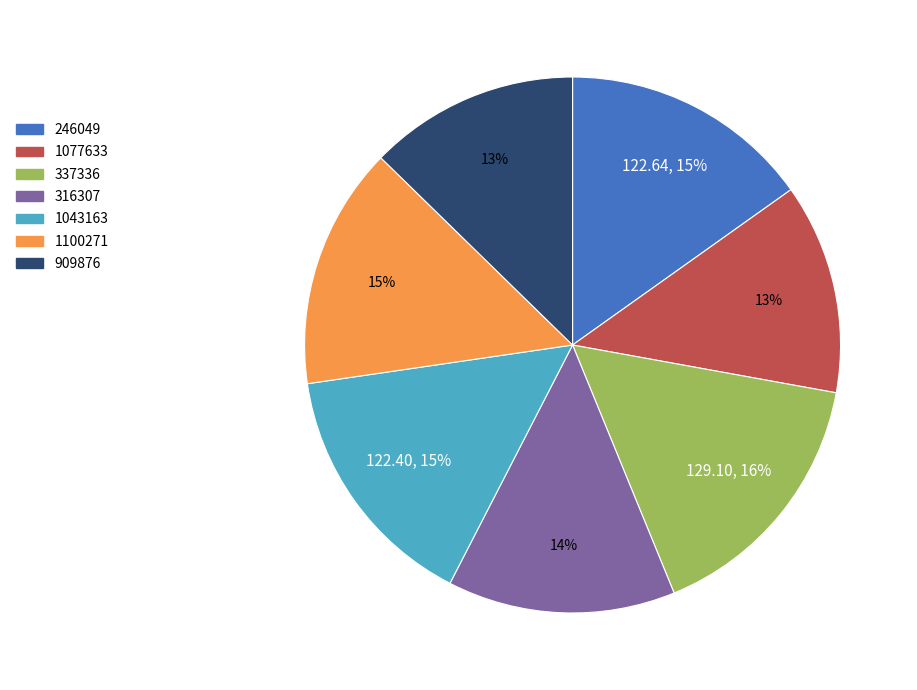

Is it true that 316307 is 14% of the pie?

True